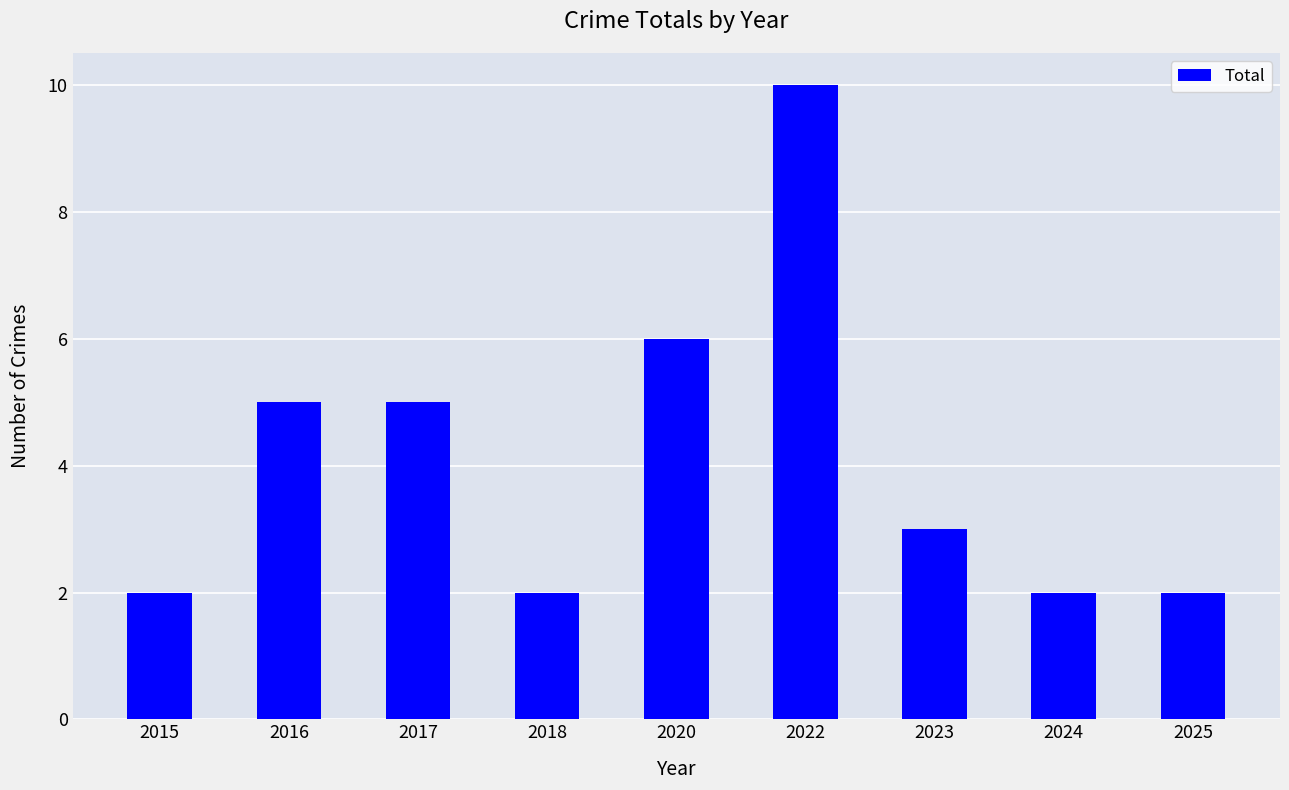

Are the bars horizontal?

No